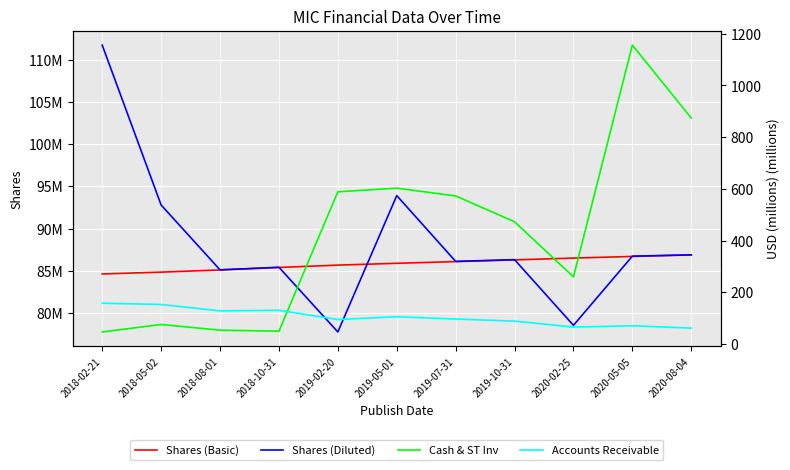

What is the label of the 3rd point from the left?

2018-08-01